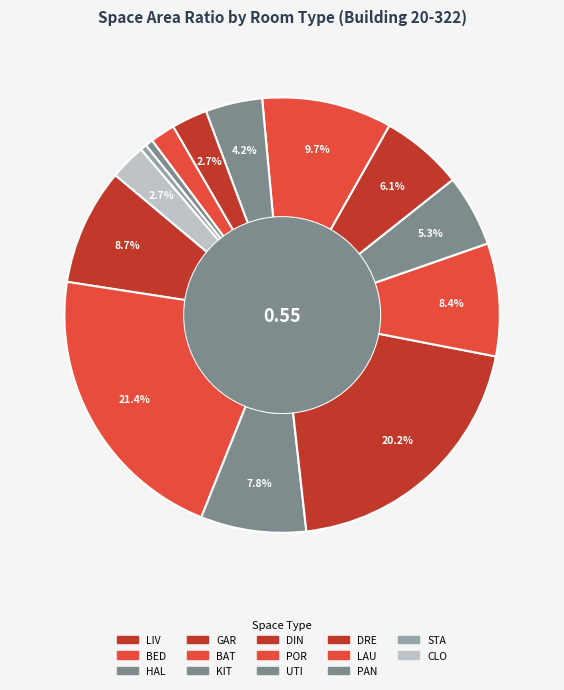

How many slices are in this pie chart?

14